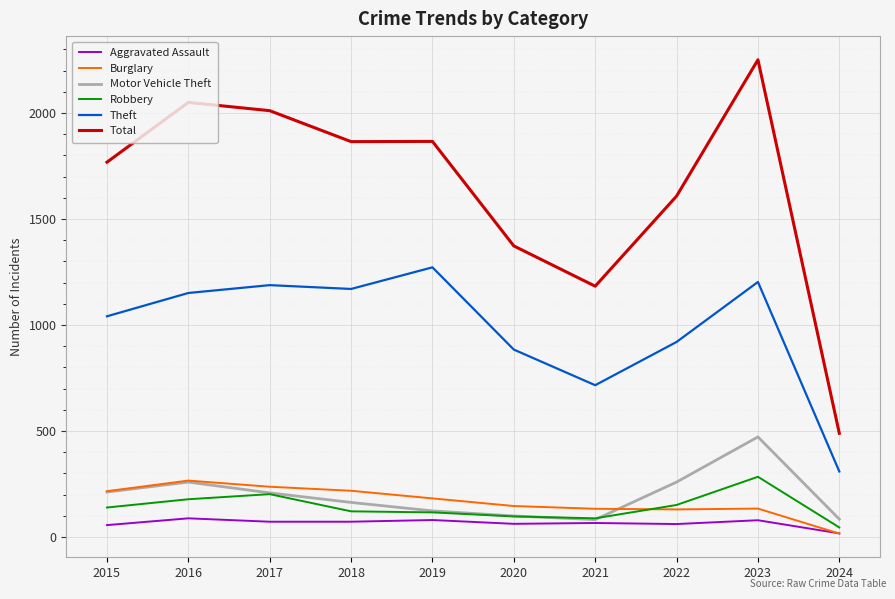

Is the value of Aggravated Assault at 2024 greater than the value of Robbery at 2024?

No